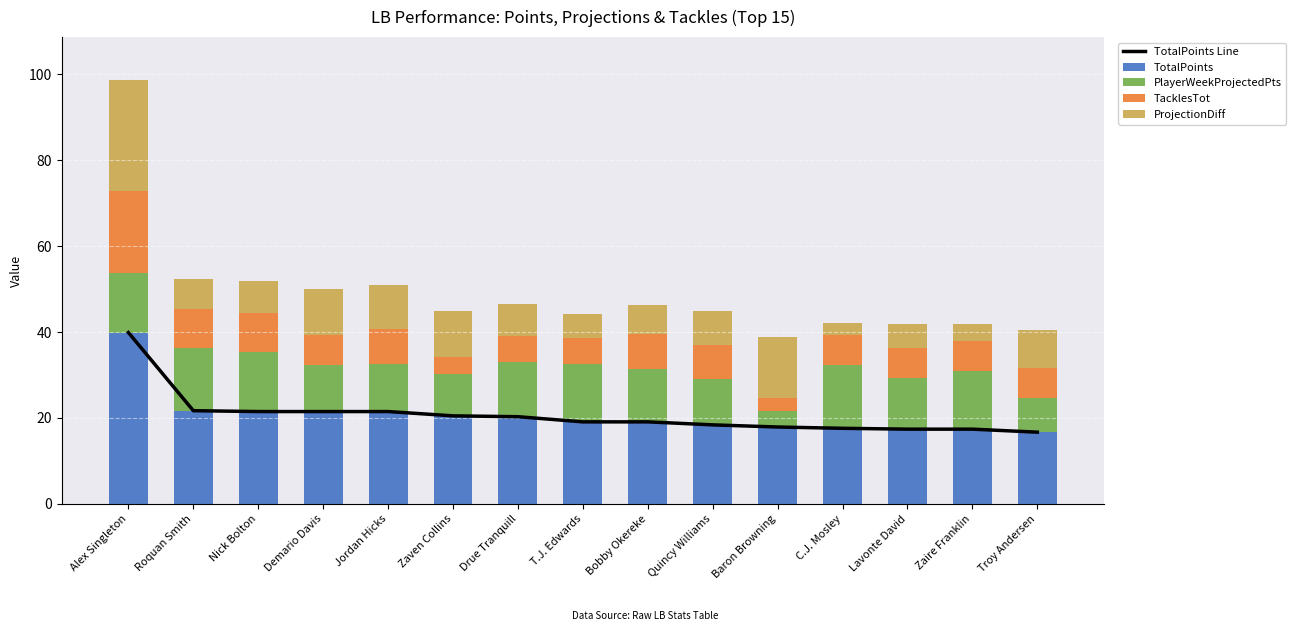

At which label does TotalPoints reach its peak?

Alex Singleton